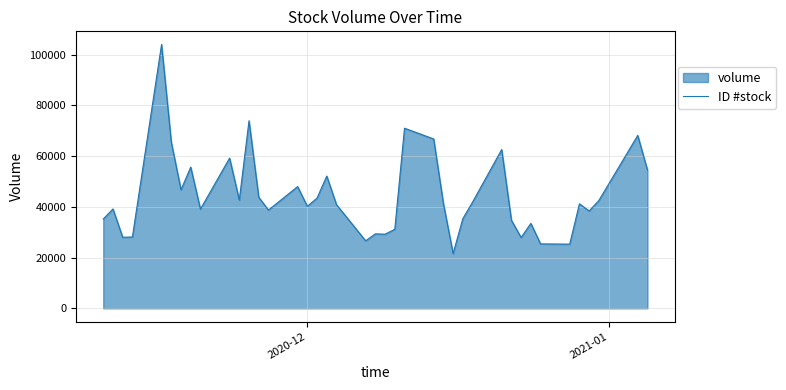

What is the difference between the maximum and minimum values?

82393.4